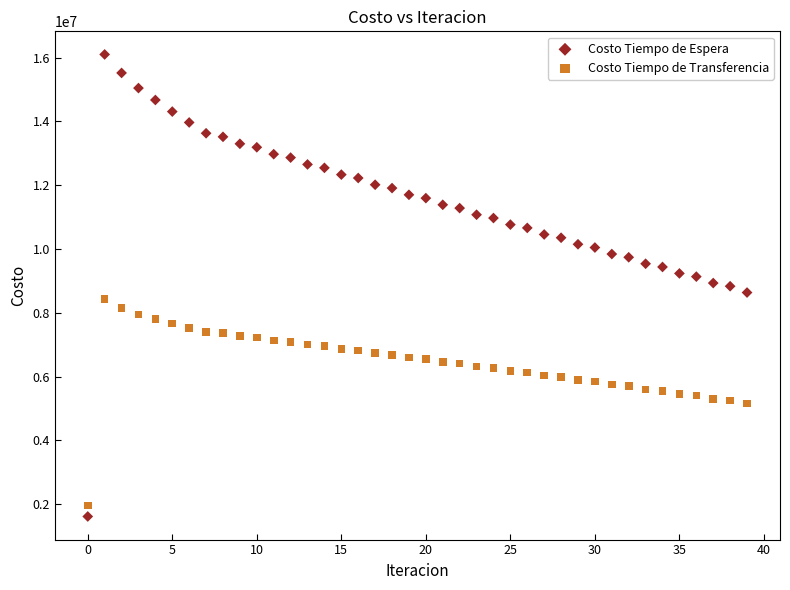

Across all data points, what is the range of Y values (max minus min)?

14492349.7